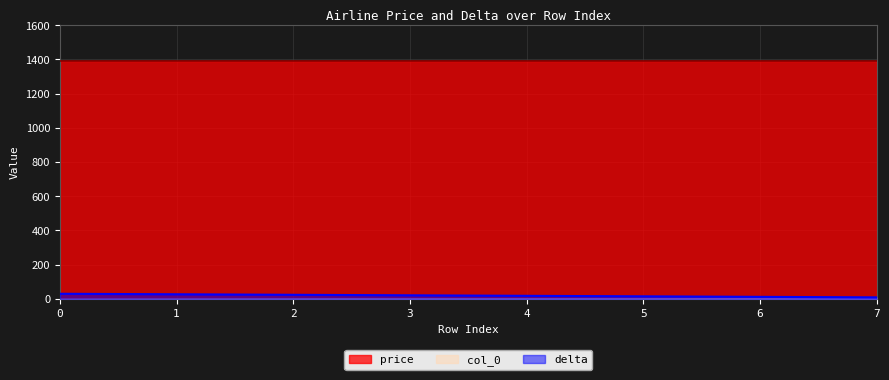

Does the chart have visible grid lines?

Yes